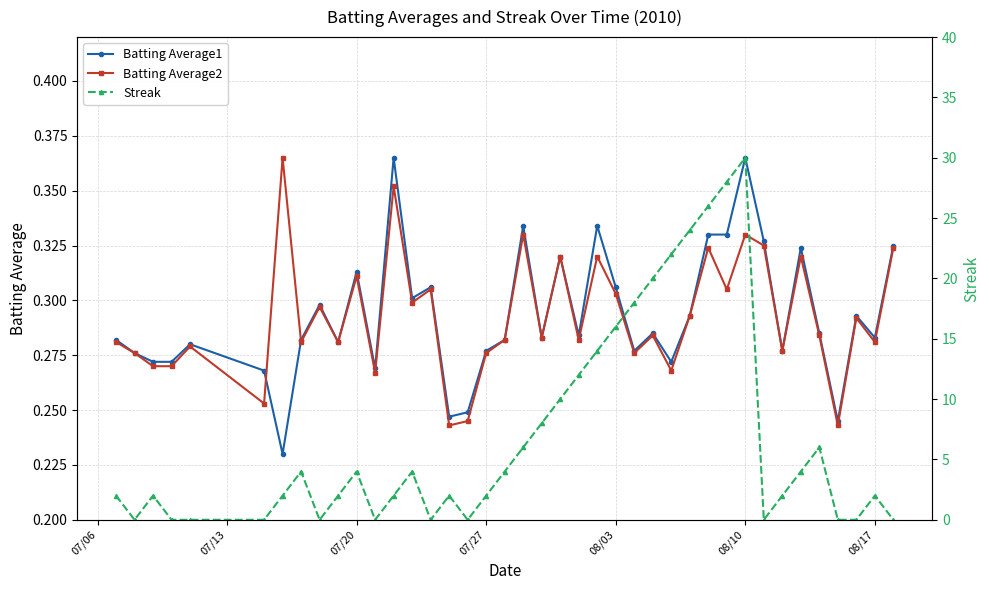

Is it true that Batting Average2 equals 0.5 at 07/27?

False